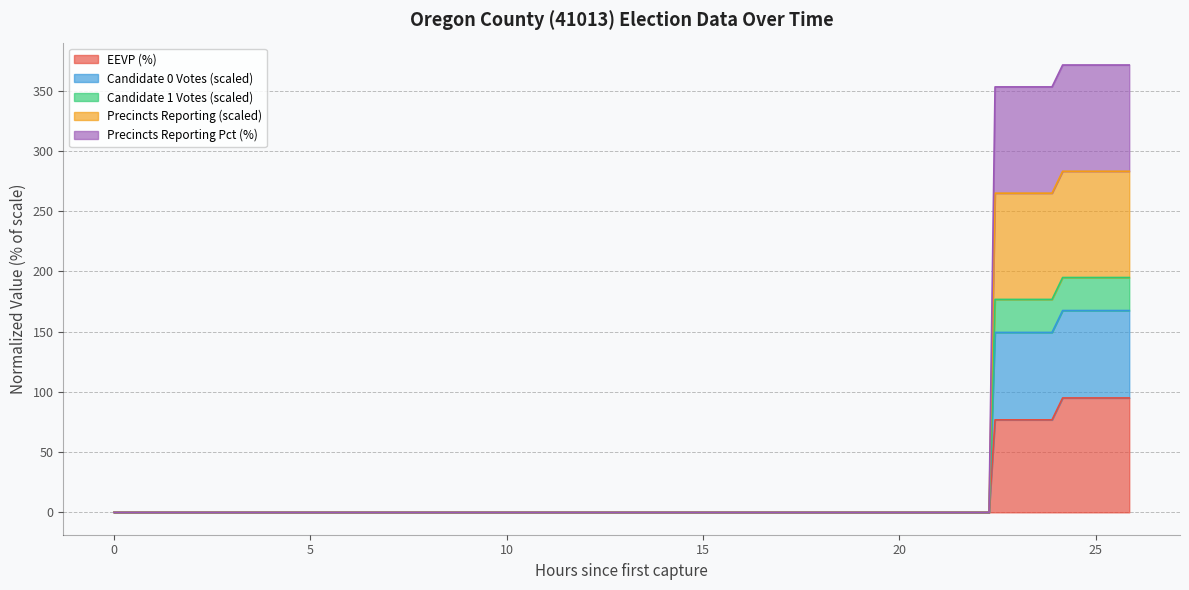

What is the highest value of the EEVP (%) series?

95.0